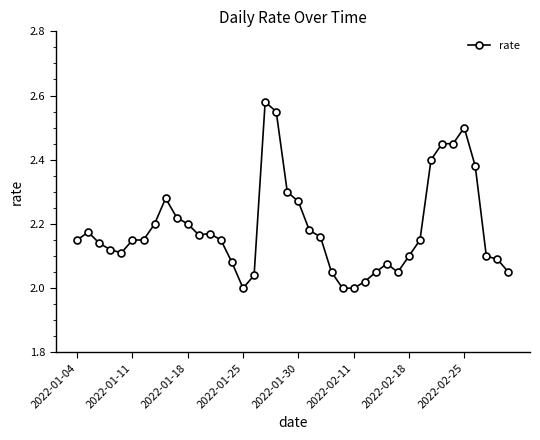

True or false: there are more than 1 points higher than both neighbors.

True